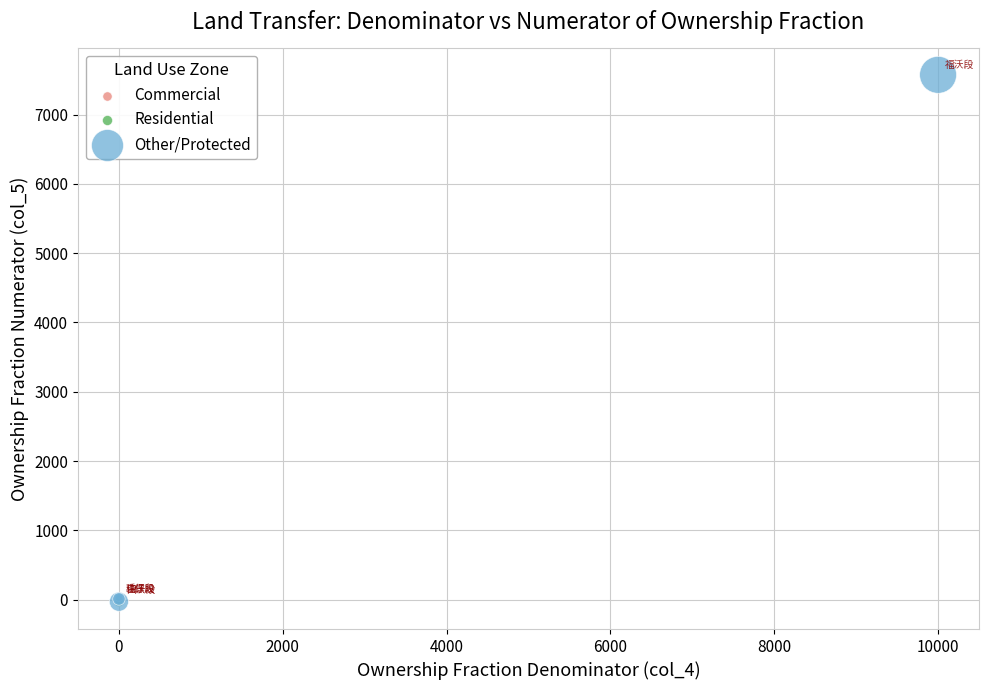

Which series contains the highest Y value?

Other/Protected